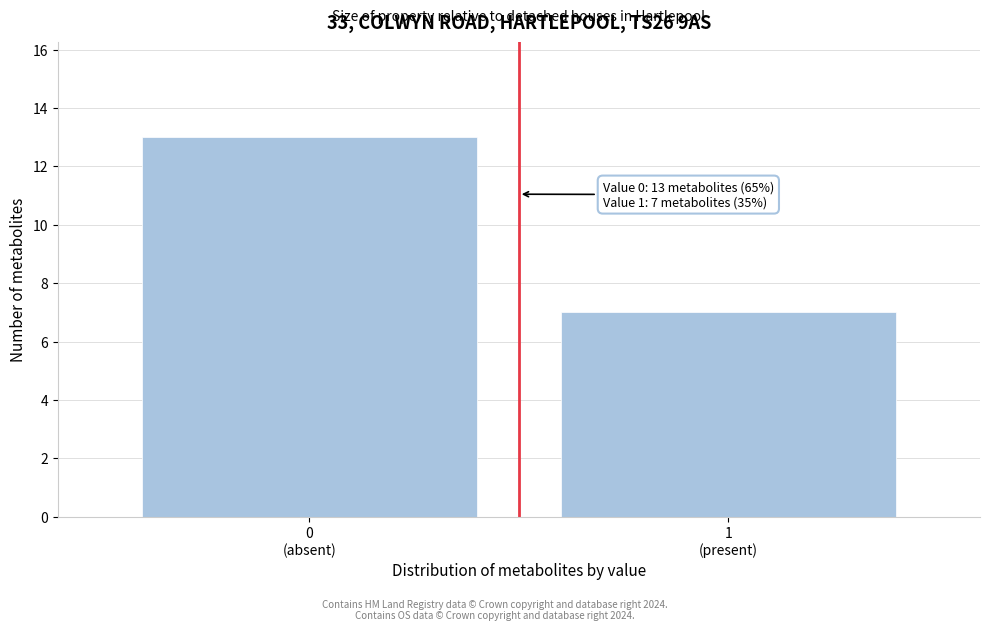

Reading left to right, what are all the values shown in this chart?

13	7